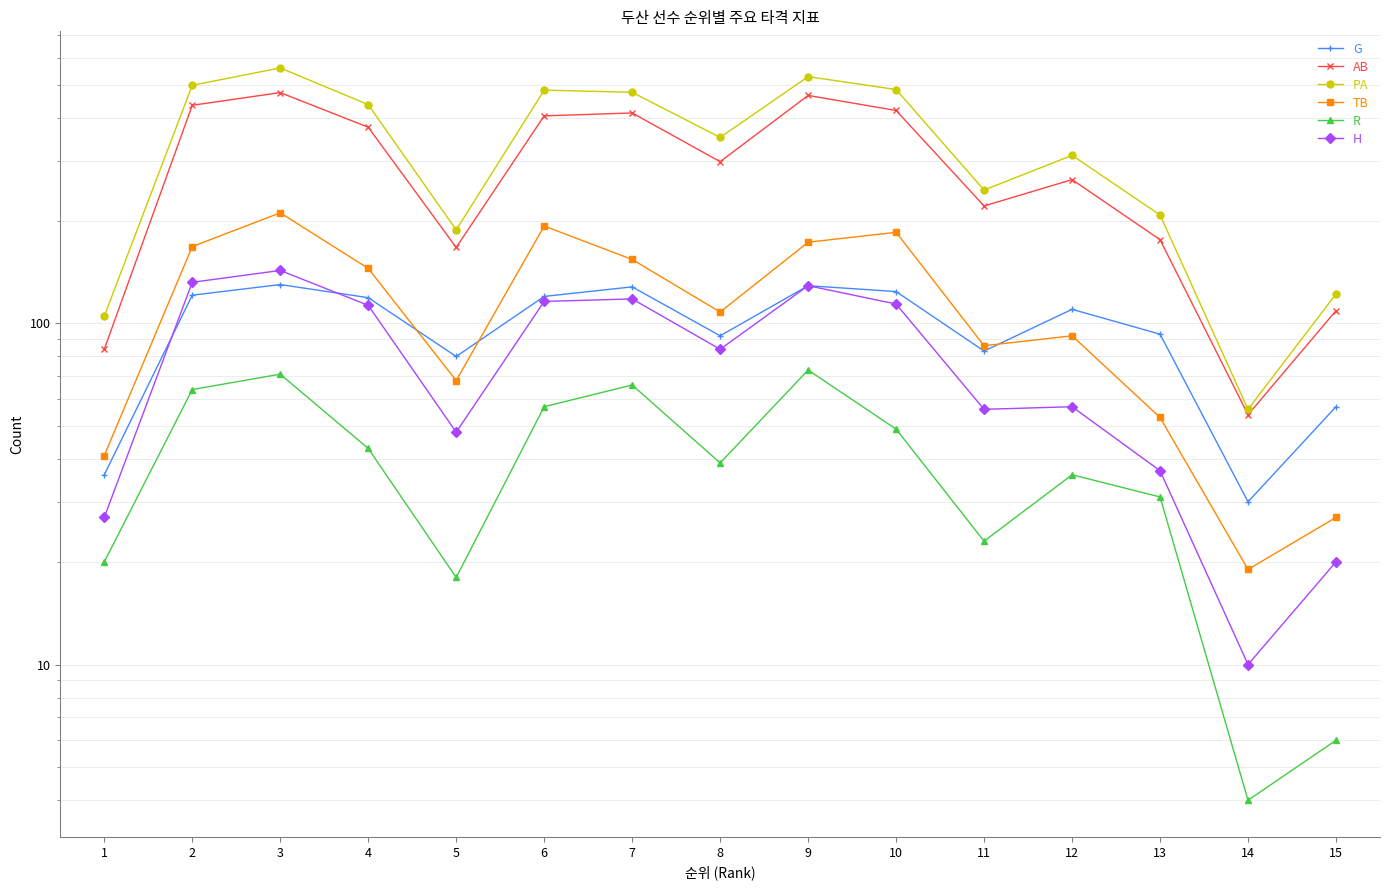

True or false: PA has a value of 259 at 9.

False